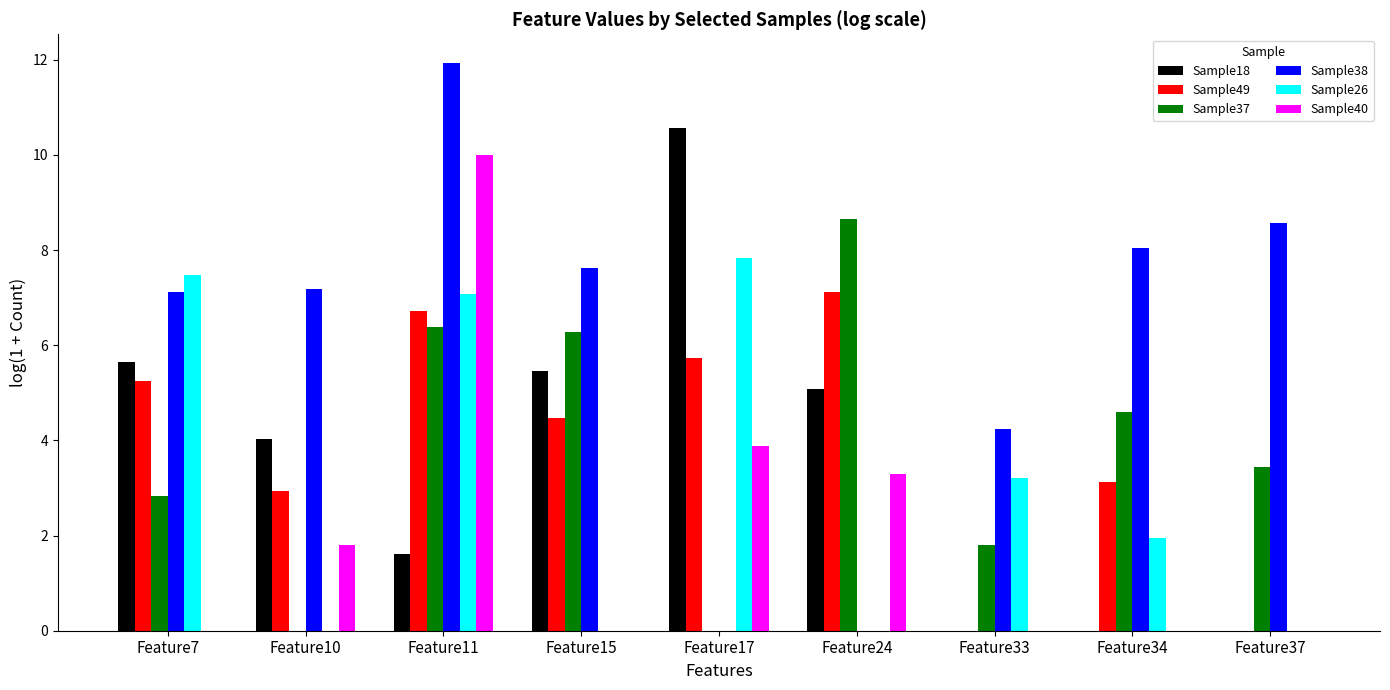

Reading left to right, what are all the values shown in this chart?

Sample18: 5.6	4.0	1.6	5.5	10.6	5.1	0.0	0.0	0.0
Sample49: 5.3	2.9	6.7	4.5	5.7	7.1	0.0	3.1	0.0
Sample37: 2.8	0.0	6.4	6.3	0.0	8.7	1.8	4.6	3.4
Sample38: 7.1	7.2	11.9	7.6	0.0	0.0	4.2	8.1	8.6
Sample26: 7.5	0.0	7.1	0.0	7.8	0.0	3.2	1.9	0.0
Sample40: 0.0	1.8	10.0	0.0	3.9	3.3	0.0	0.0	0.0